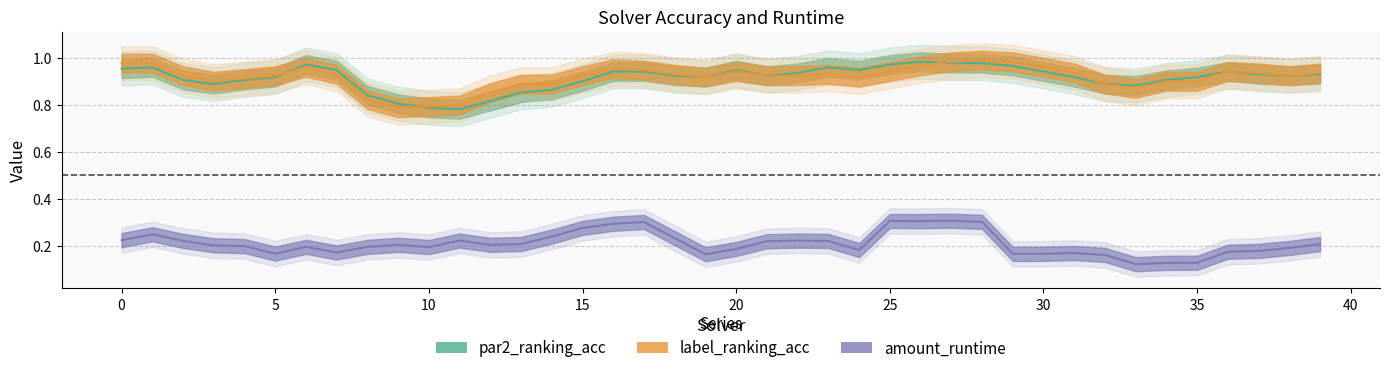

True or false: amount_runtime and par2_ranking_acc intersect in this chart.

False